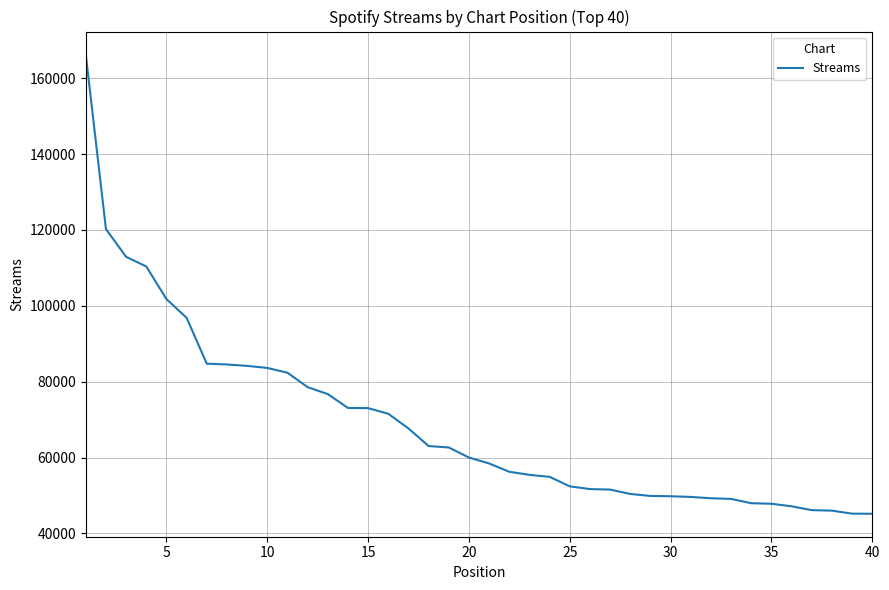

How many lines are shown in the chart?

1